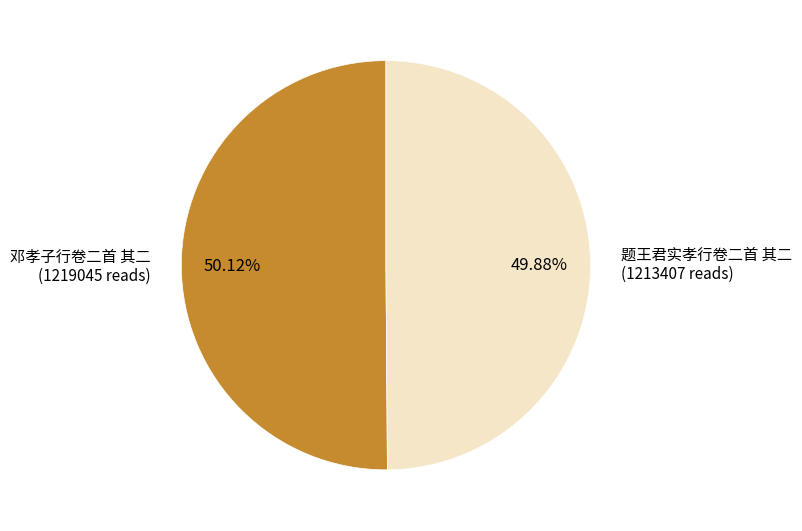

What is the ratio of the value at 题王君实孝行卷二首 其二 to the value at 邓孝子行卷二首 其二?

1.0